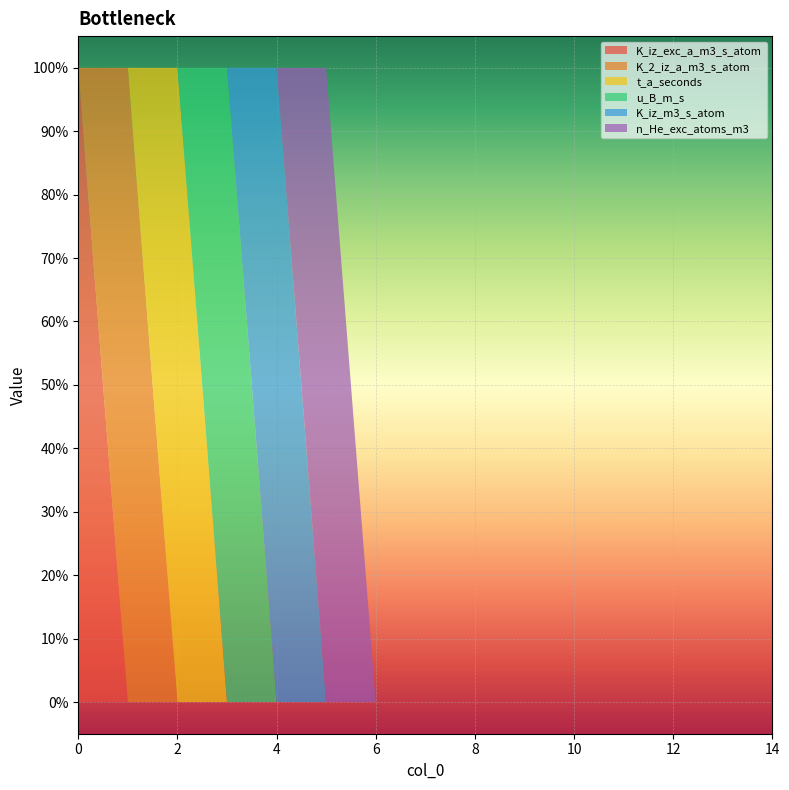

Reading left to right, transcribe all the data shown in this chart.

K_iz_exc_a_m3_s_atom: 0=1	1=0	2=0	3=0	4=0	5=0	6=0	7=0	8=0	9=0	10=0	11=0	12=0	13=0	14=0
K_2_iz_a_m3_s_atom: 0=0	1=1	2=0	3=0	4=0	5=0	6=0	7=0	8=0	9=0	10=0	11=0	12=0	13=0	14=0
t_a_seconds: 0=0	1=0	2=1	3=0	4=0	5=0	6=0	7=0	8=0	9=0	10=0	11=0	12=0	13=0	14=0
u_B_m_s: 0=0	1=0	2=0	3=1	4=0	5=0	6=0	7=0	8=0	9=0	10=0	11=0	12=0	13=0	14=0
K_iz_m3_s_atom: 0=0	1=0	2=0	3=0	4=1	5=0	6=0	7=0	8=0	9=0	10=0	11=0	12=0	13=0	14=0
n_He_exc_atoms_m3: 0=0	1=0	2=0	3=0	4=0	5=1	6=0	7=0	8=0	9=0	10=0	11=0	12=0	13=0	14=0